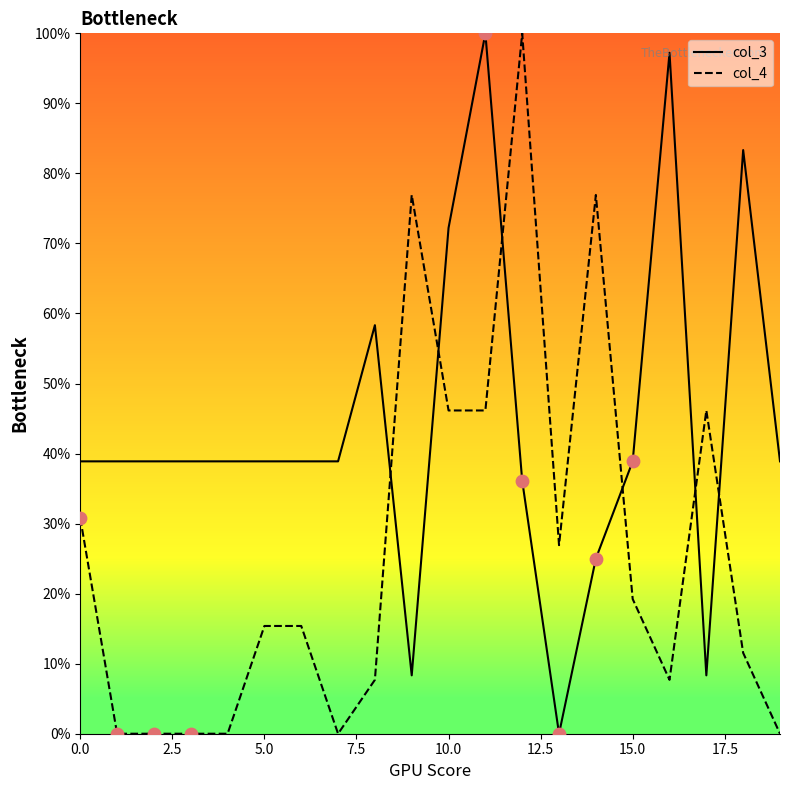

At how many categories does at least one series exceed 29?

19